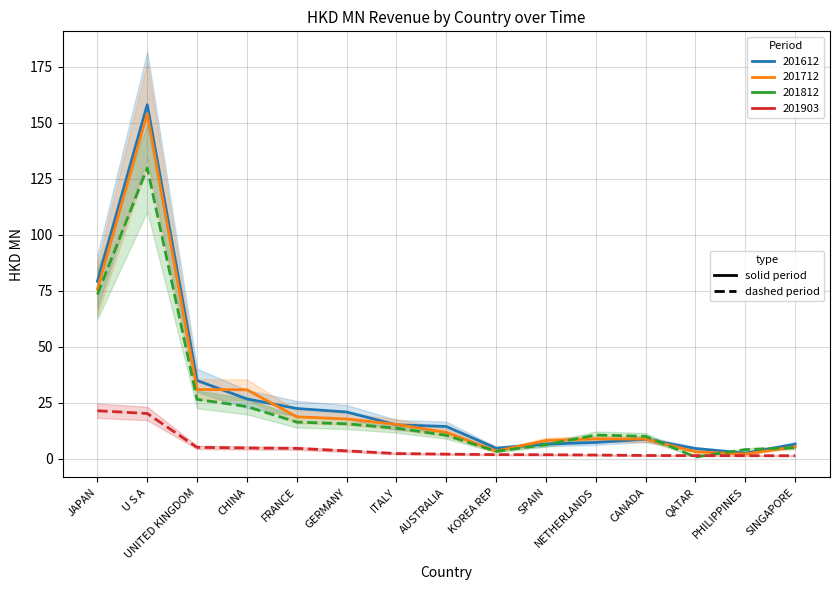

True or false: 201612 has more than 2 interior local peaks.

False